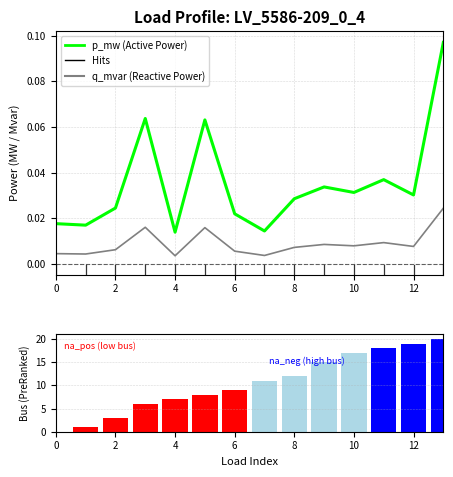

What is the sum of the bus values at 8 and 13?

32.0